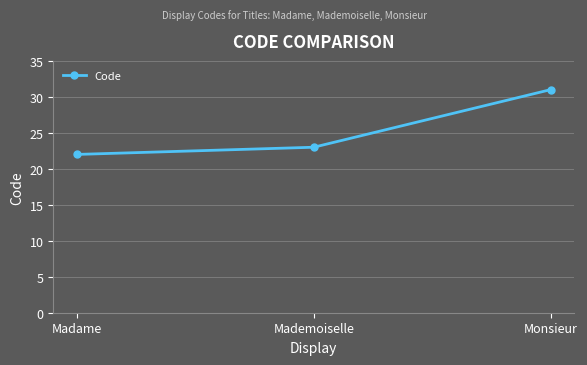

What is the difference between the maximum and minimum values?

9